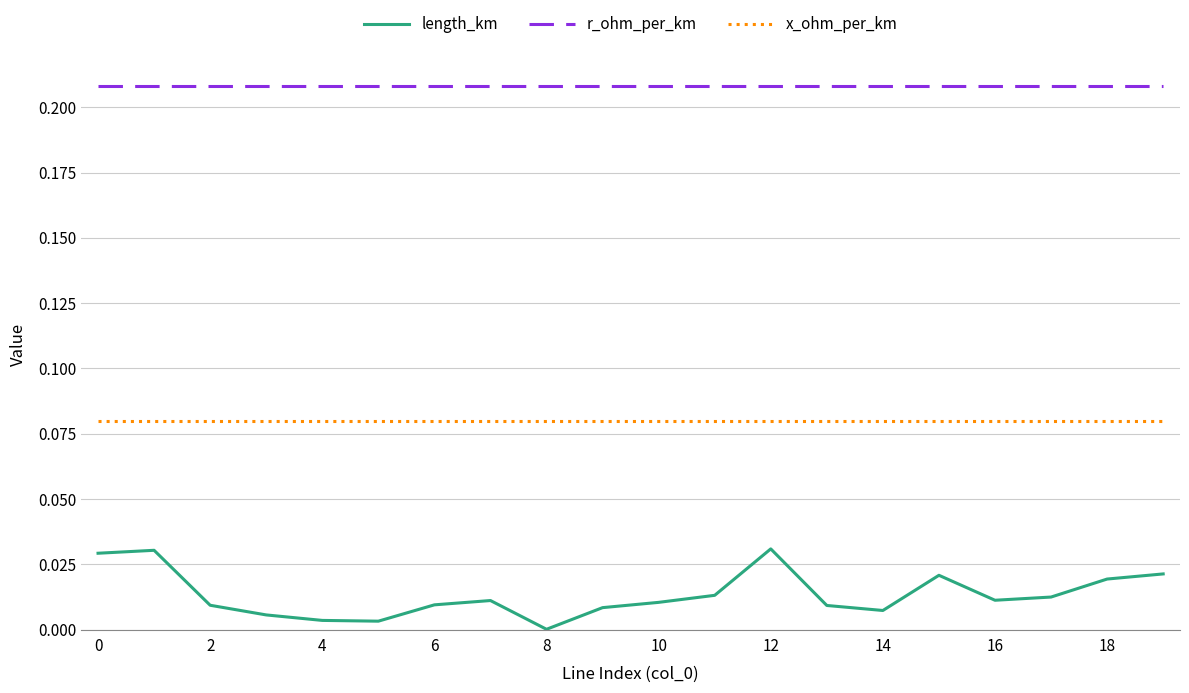

Rank the series by their maximum value, from highest to lowest.

r_ohm_per_km, x_ohm_per_km, length_km